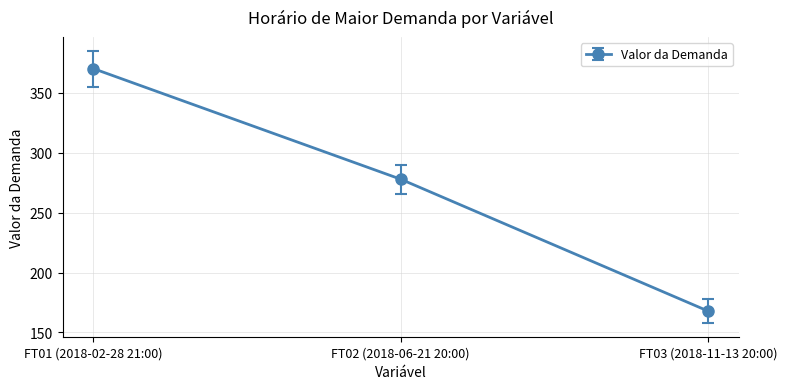

The chart shows a value of 277.9 at FT02 (2018-06-21 20:00). True or false?

True